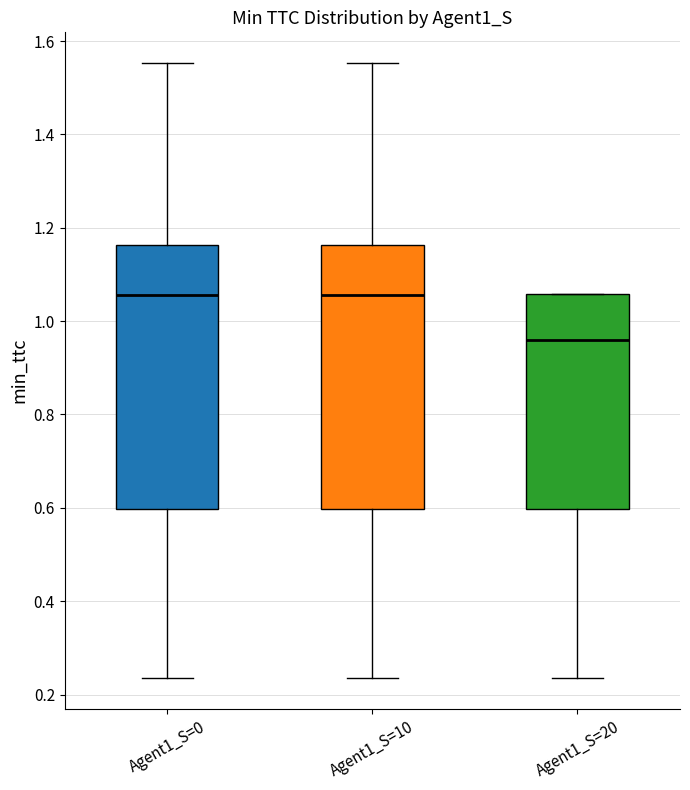

Reading left to right, read every box against the y-axis: the position of its median line, the range the box covers, and the ends of its whiskers. The values are not printed on the chart, so give them approximately, as read against the axis.

Agent1_S=0: median 1.06, box 0.60 to 1.16, whiskers 0.24 to 1.56
Agent1_S=10: median 1.06, box 0.60 to 1.16, whiskers 0.24 to 1.56
Agent1_S=20: median 0.96, box 0.60 to 1.06, whiskers 0.24 to 1.06